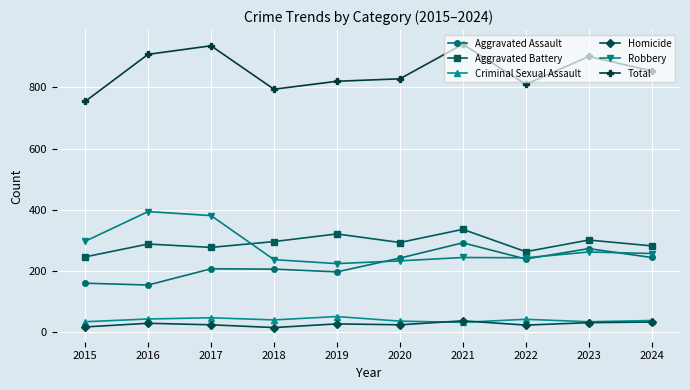

How many categories are shown in the chart?

10